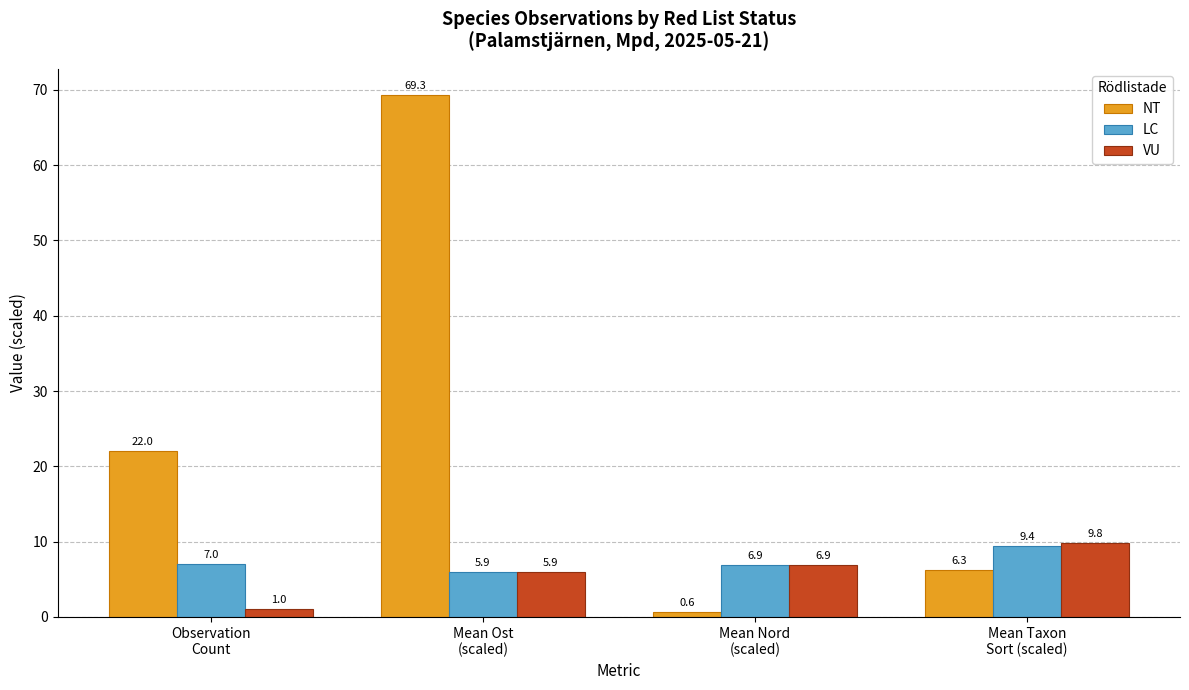

At which label does LC reach its minimum?

Mean Ost
(scaled)